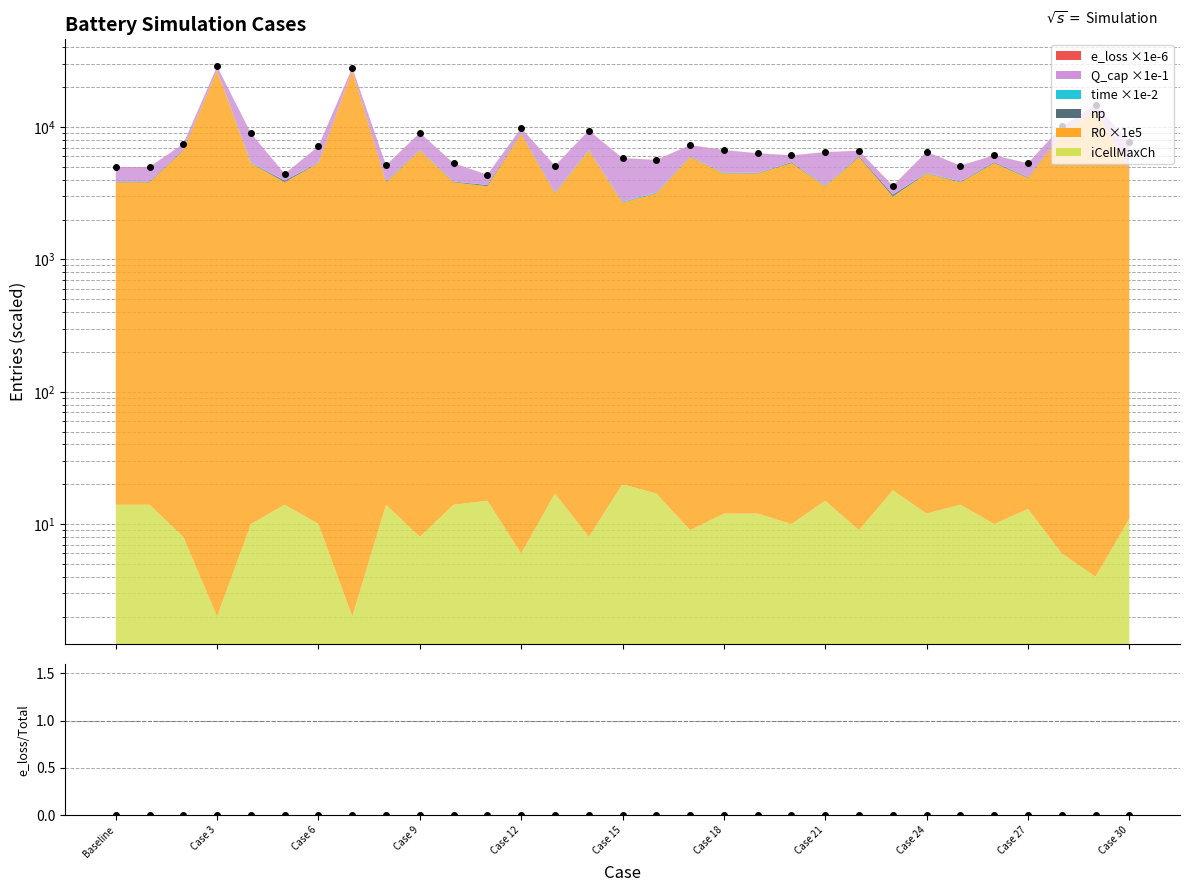

What is the label of the 20th point from the left?

19